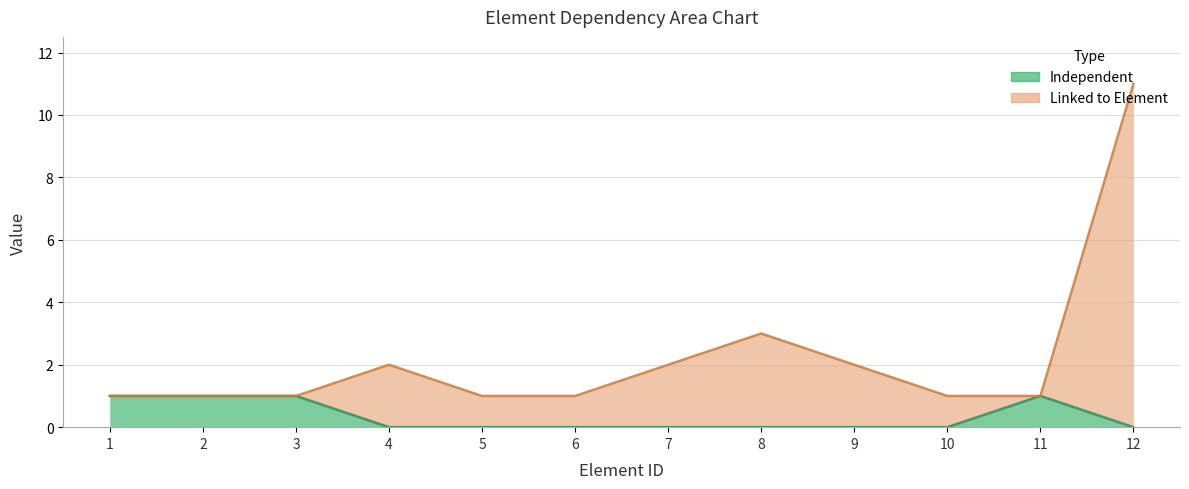

True or false: Linked to Element and Independent cross at least once.

False